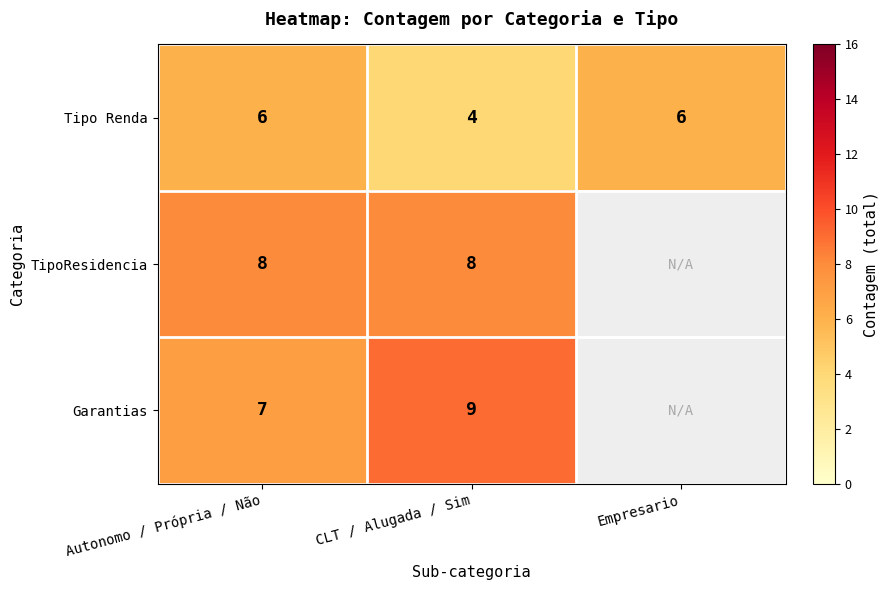

What is the lowest value of the Tipo Renda series?

4